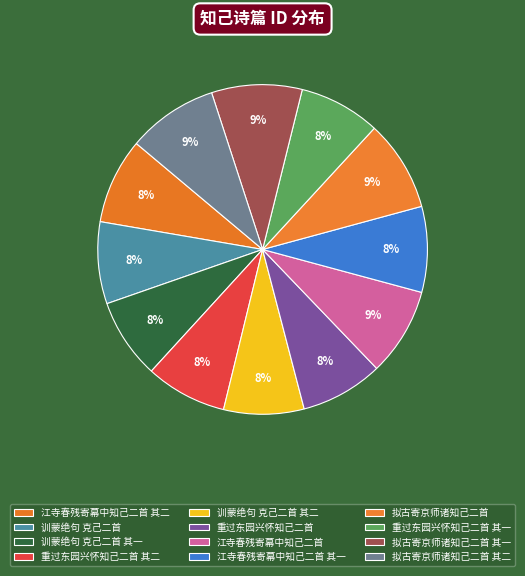

The 训蒙绝句 克己二首 其二 slice represents 8% of the pie. True or false?

True